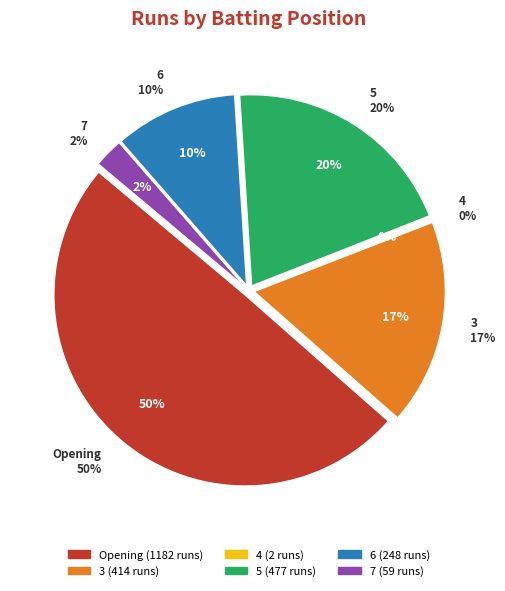

What is the total percentage of 5 and 4?

20.1%